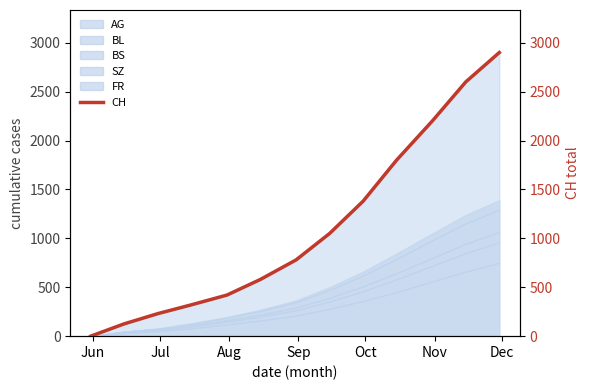

What is the difference between the second highest and minimum values?

2600